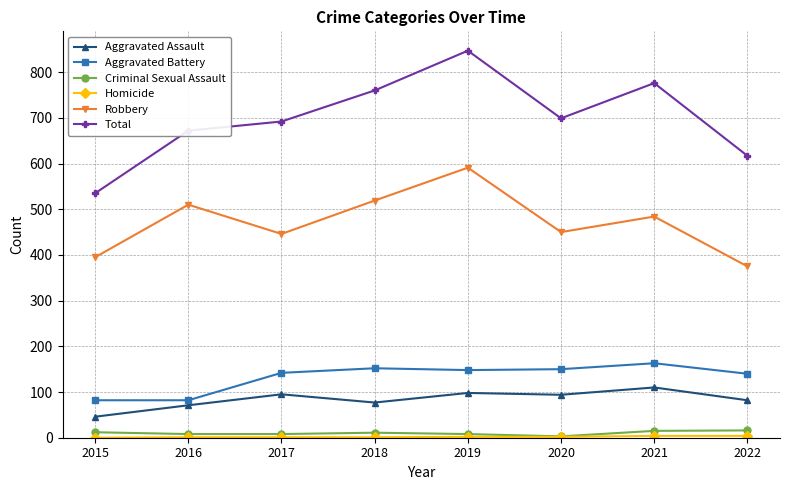

Which category has the highest value in the Robbery series?

2019